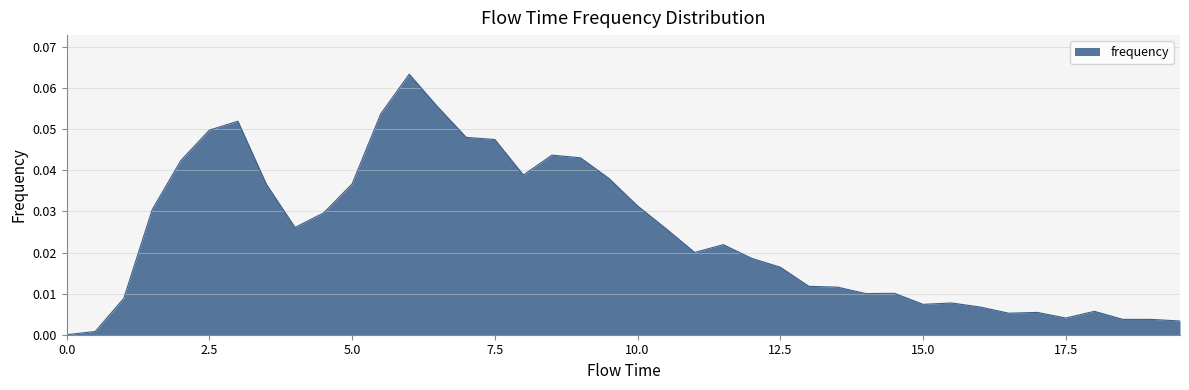

Reading right to left, list all the values displayed in this chart.

0.0	0.0	0.0	0.0	0.0	0.0	0.0	0.0	0.0	0.0	0.0	0.0	0.0	0.0	0.0	0.0	0.0	0.0	0.0	0.0	0.0	0.0	0.0	0.0	0.0	0.0	0.1	0.1	0.1	0.0	0.0	0.0	0.0	0.1	0.0	0.0	0.0	0.0	0.0	0.0